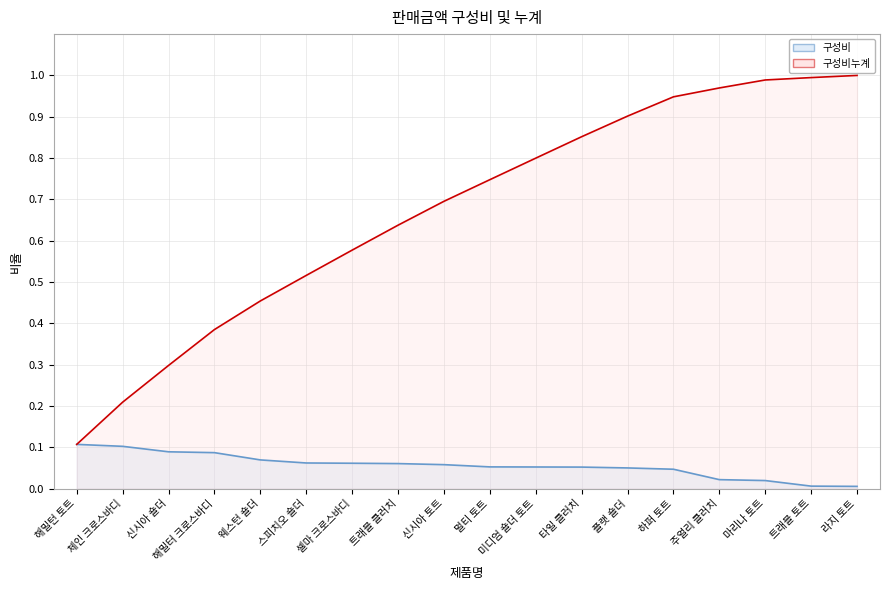

At which label is 구성비누계 closest to 0?

해밀턴 토트